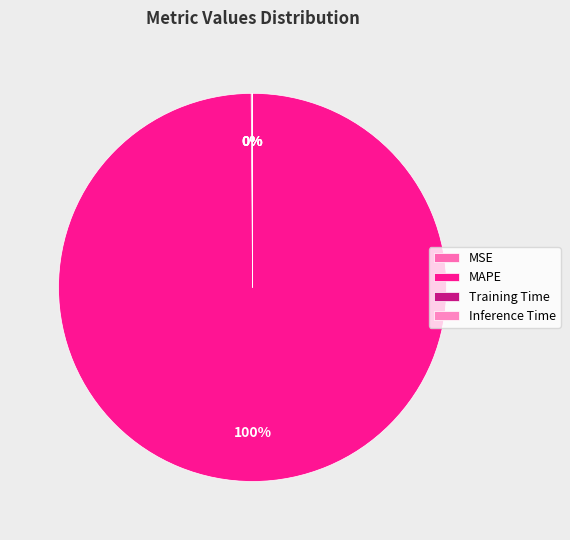

The Training Time slice represents 0% of the pie. True or false?

True